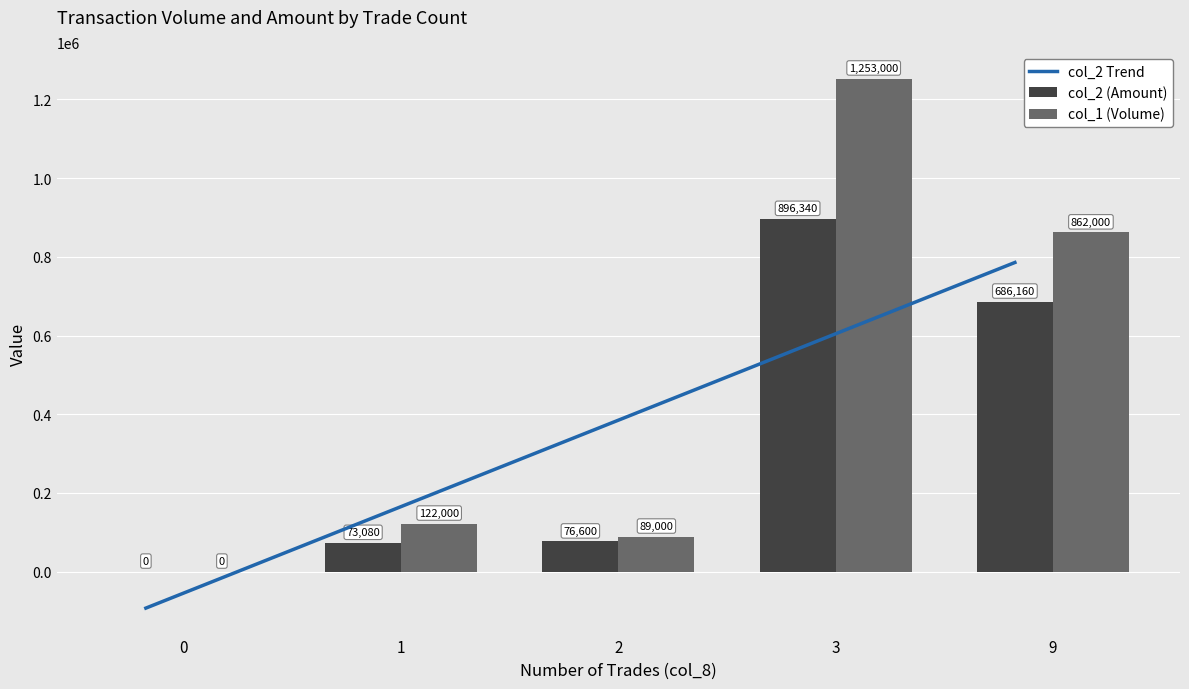

What is the sum of the col_1 (Volume) values at 1 and 0?

122000